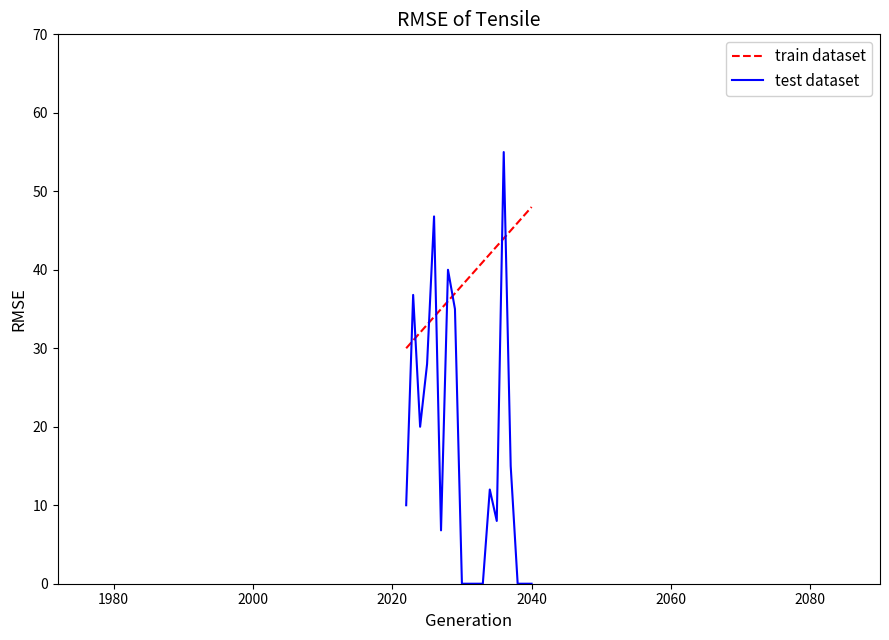

Which series has the largest range (max minus min)?

test dataset